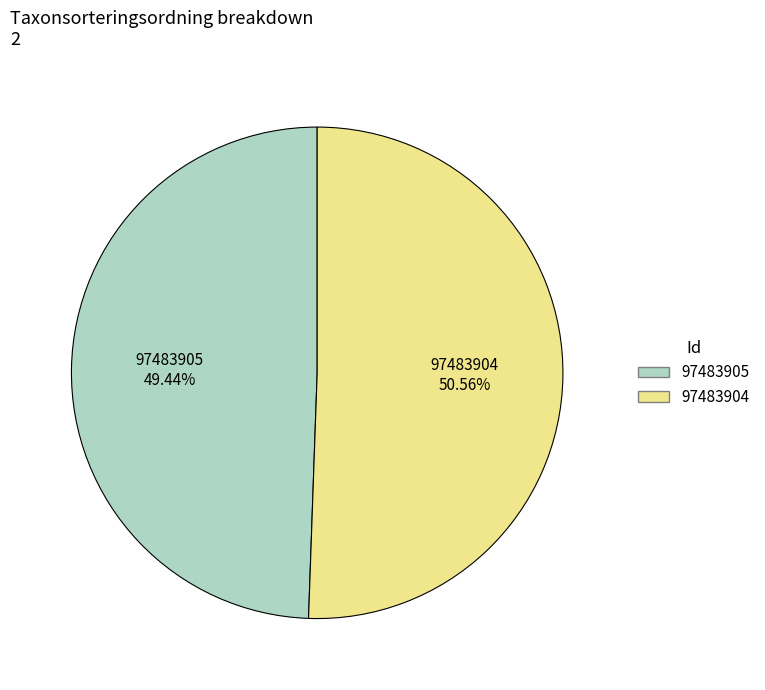

True or false: 97483905 accounts for 37% of the total.

False